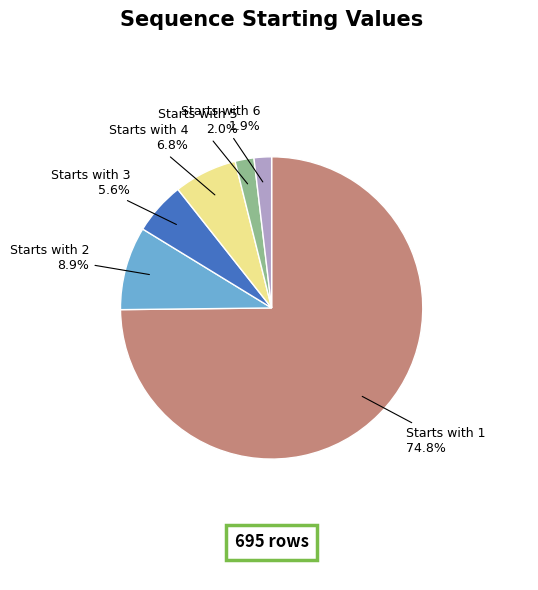

Combined, what portion of the pie is Starts with 1 and Starts with 6?

76.7%